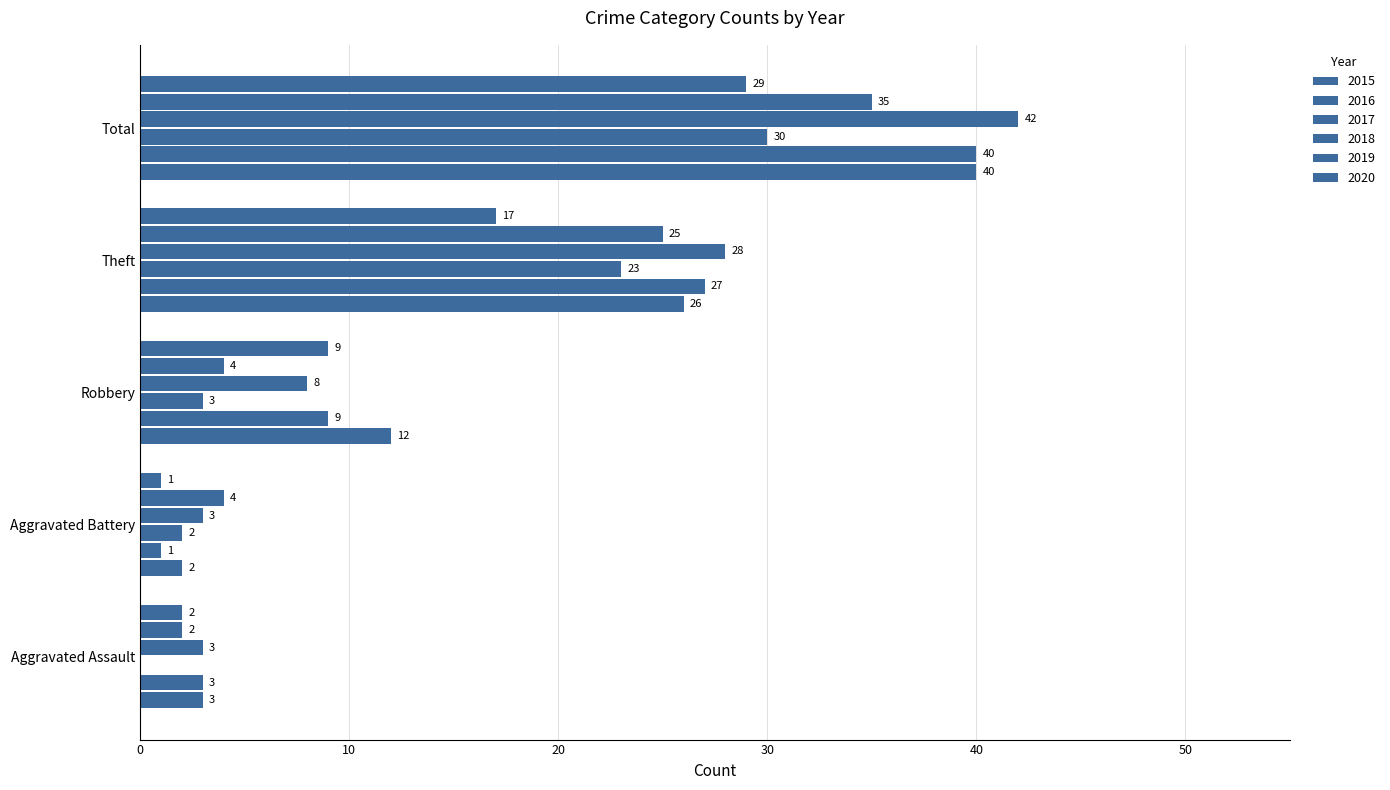

Which series has the widest spread of values?

2016